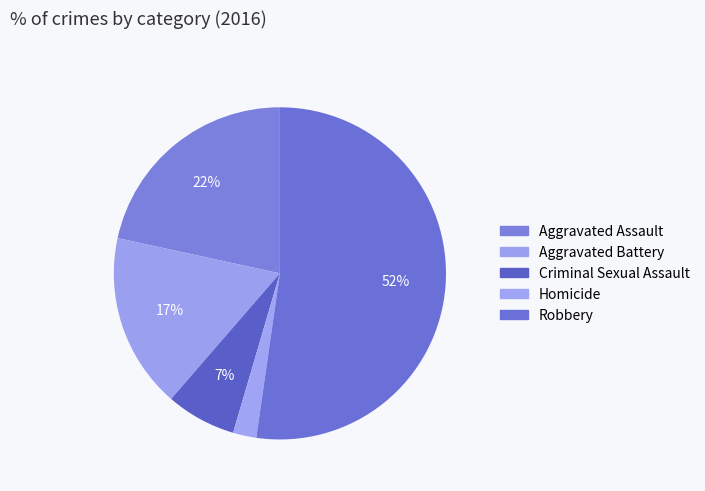

What is the total percentage of Robbery and Criminal Sexual Assault?

59.1%